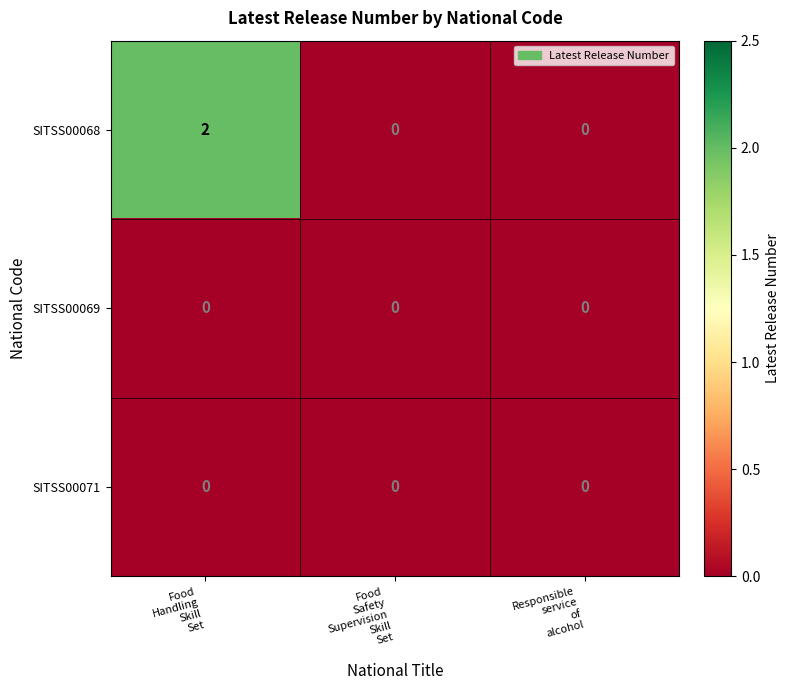

Count the SITSS00068 values in the range 0 to 2.

3